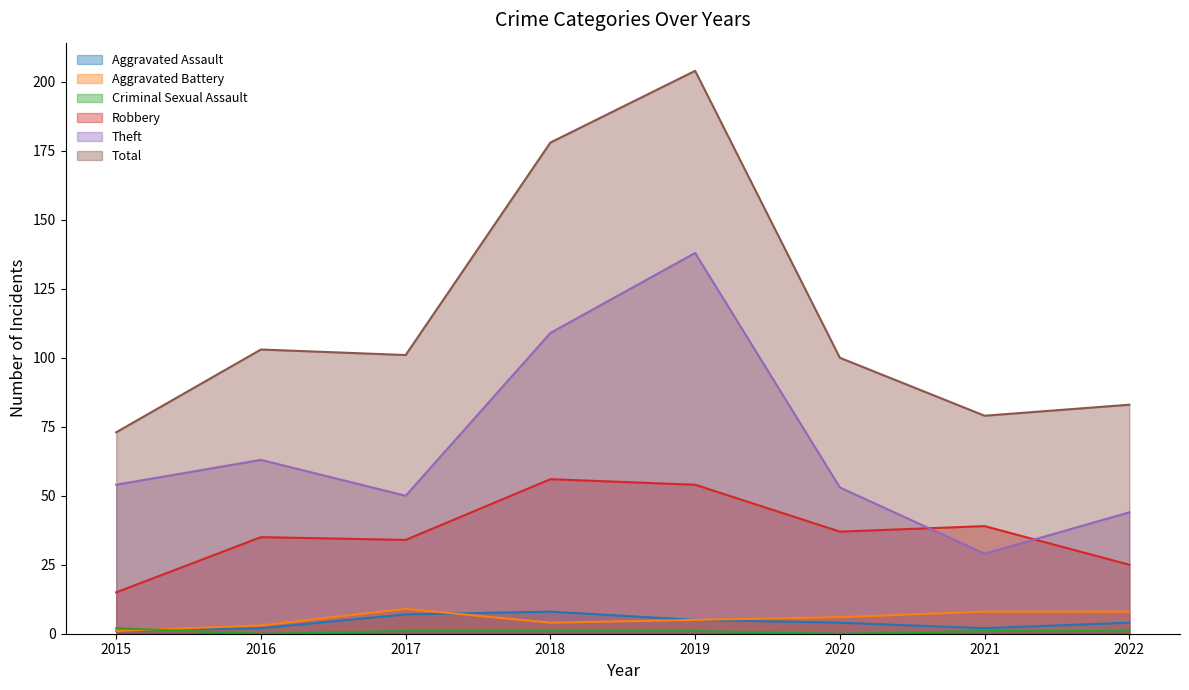

At which label is Aggravated Assault closest to 4?

2020